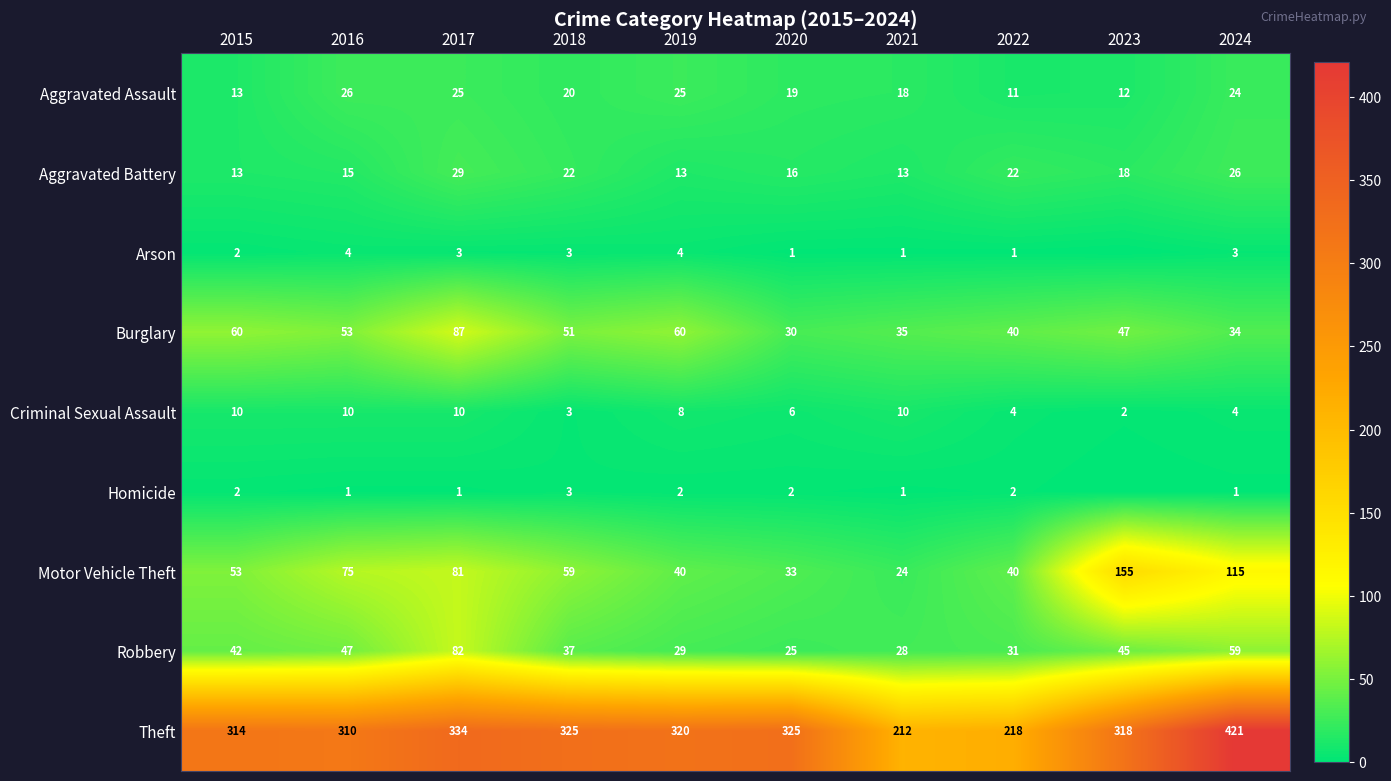

How many data points does each series have?

10